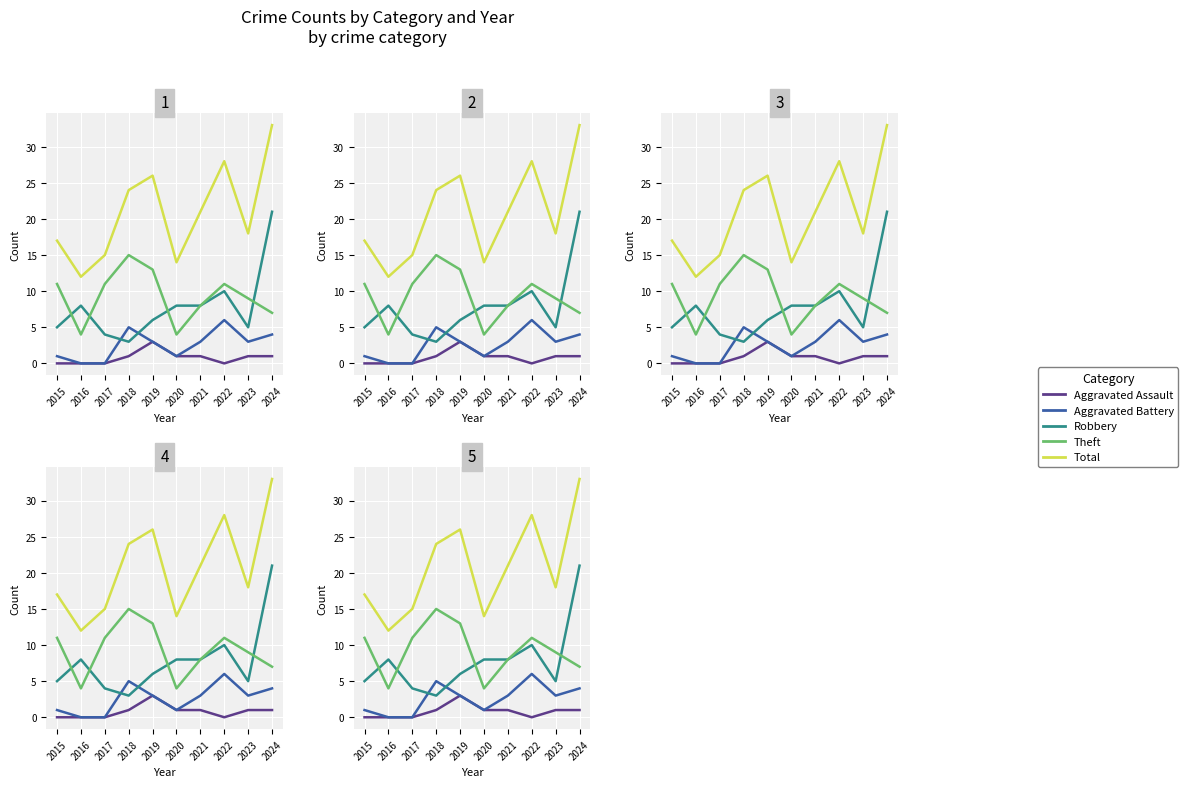

Which series has the largest total across all categories?

Total